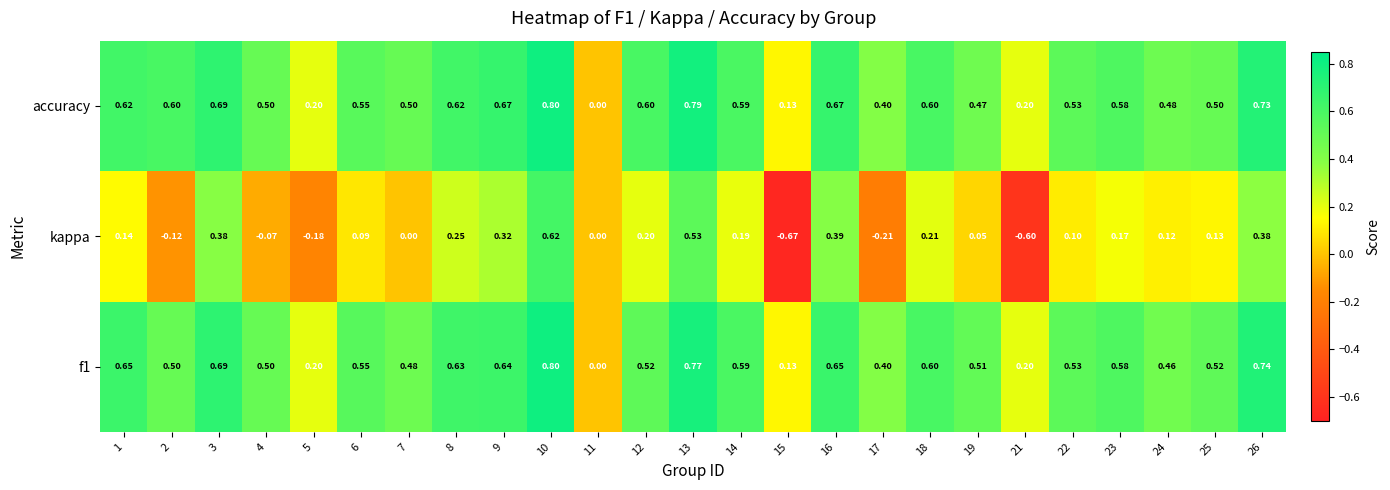

Which series has the widest spread of values?

kappa